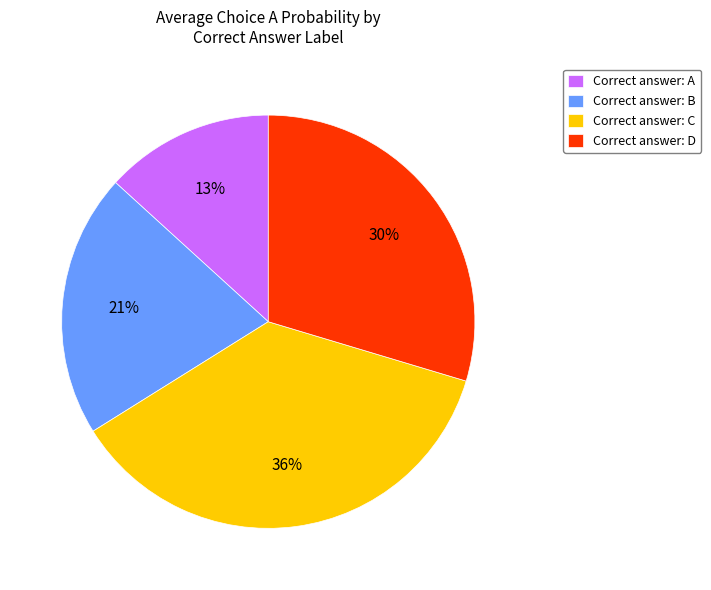

Does any single category account for the majority?

No